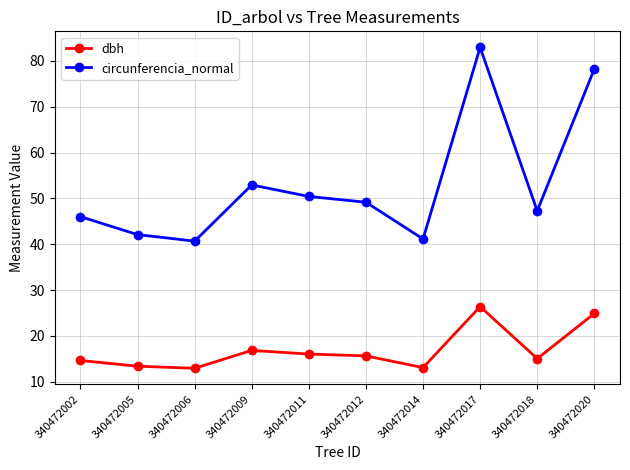

Which series has the largest range (max minus min)?

circunferencia_normal